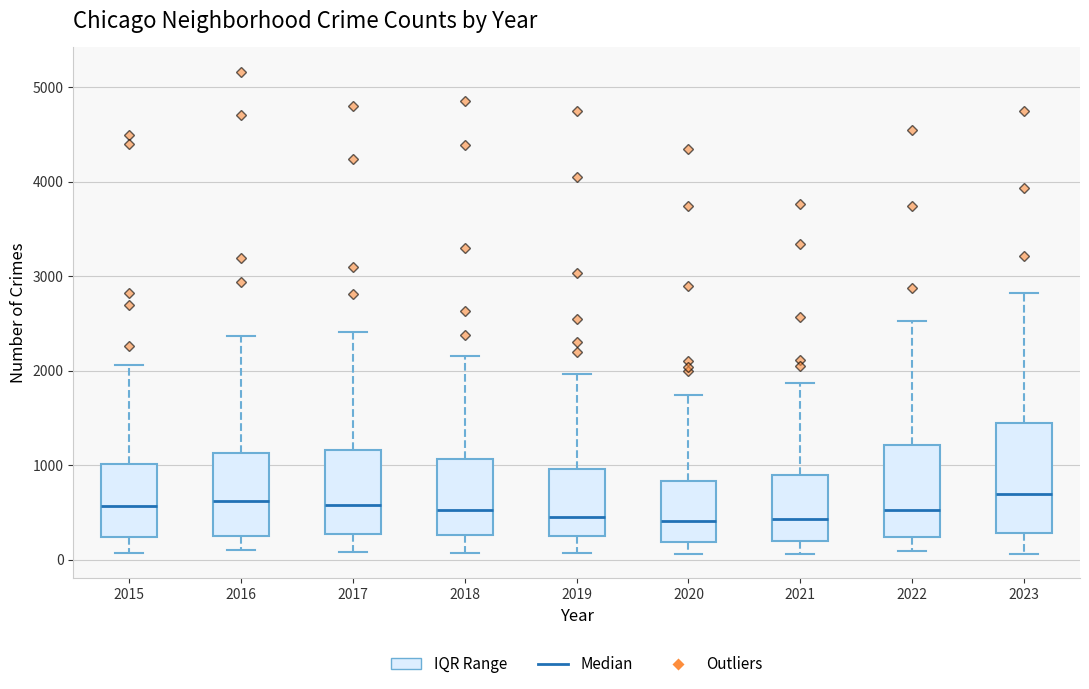

Reading left to right, read every box against the y-axis: the position of its median line, the range the box covers, and the ends of its whiskers. The values are not printed on the chart, so give them approximately, as read against the axis.

2015: median 600, box 200 to 1000, whiskers 100 to 2100
2016: median 600, box 200 to 1100, whiskers 100 to 2400
2017: median 600, box 300 to 1200, whiskers 100 to 2400
2018: median 500, box 300 to 1100, whiskers 100 to 2200
2019: median 500, box 200 to 1000, whiskers 100 to 2000
2020: median 400, box 200 to 800, whiskers 100 to 1700
2021: median 400, box 200 to 900, whiskers 100 to 1900
2022: median 500, box 200 to 1200, whiskers 100 to 2500
2023: median 700, box 300 to 1400, whiskers 100 to 2800